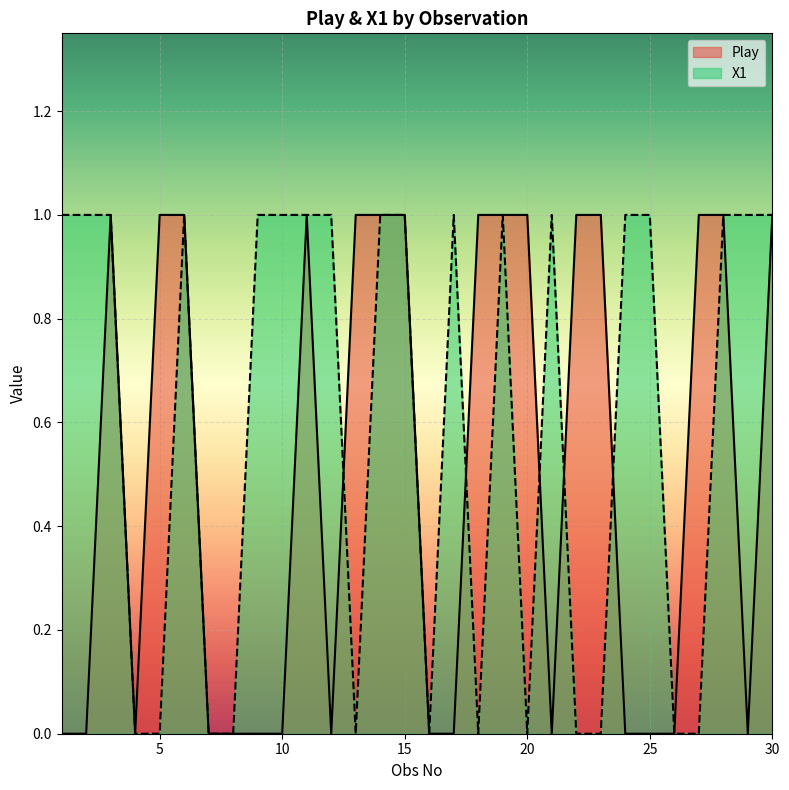

Where is the first local minimum for Play?

4